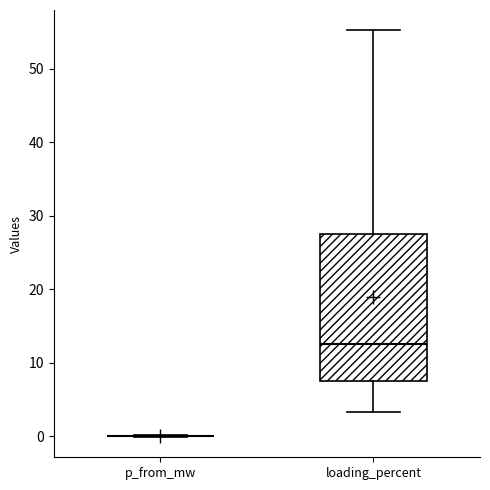

Reading left to right, transcribe this box plot: for each box, give where its median line is, the range the box spans, and where its two whiskers end, as read against the y-axis. The values are not printed on the chart, so give them approximately, as read against the axis.

p_from_mw: box collapsed to a line at 0, whiskers 0 to 0
loading_percent: median 13, box 8 to 27, whiskers 3 to 55